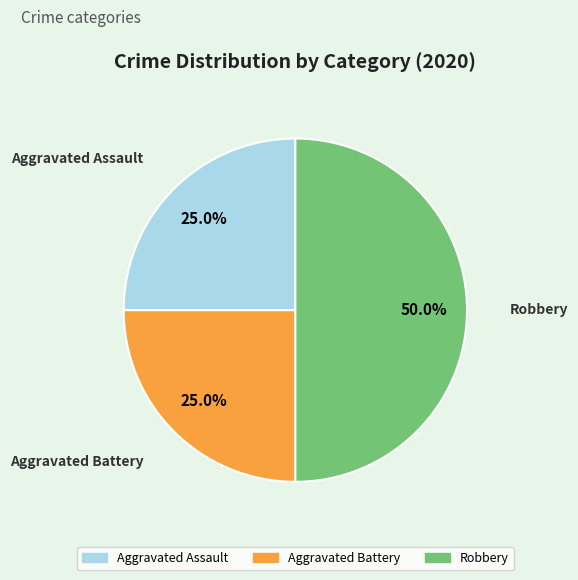

What is the largest slice in the pie chart?

Robbery